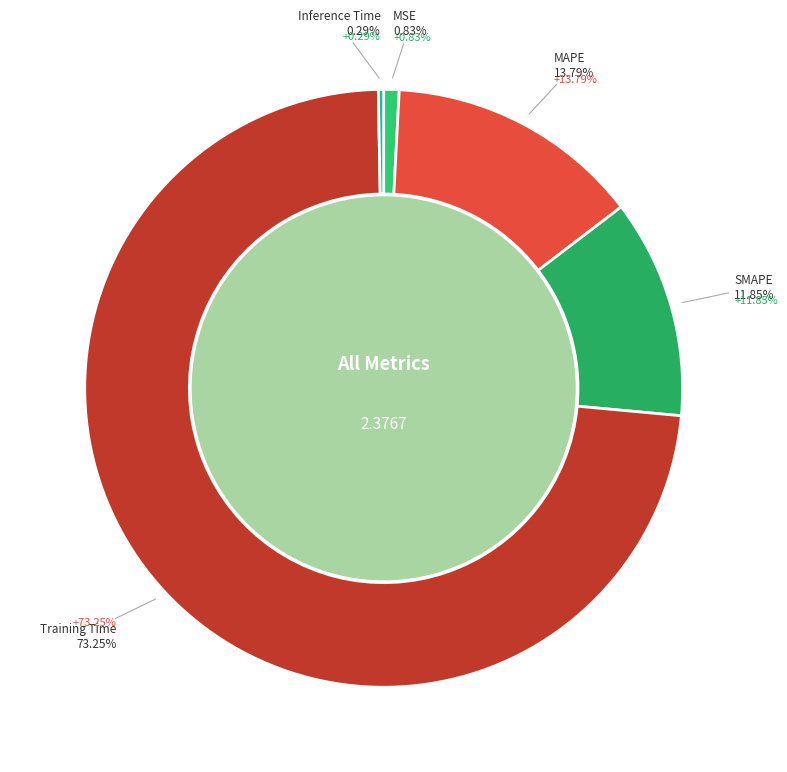

Does Training Time represent more than half of the total?

Yes